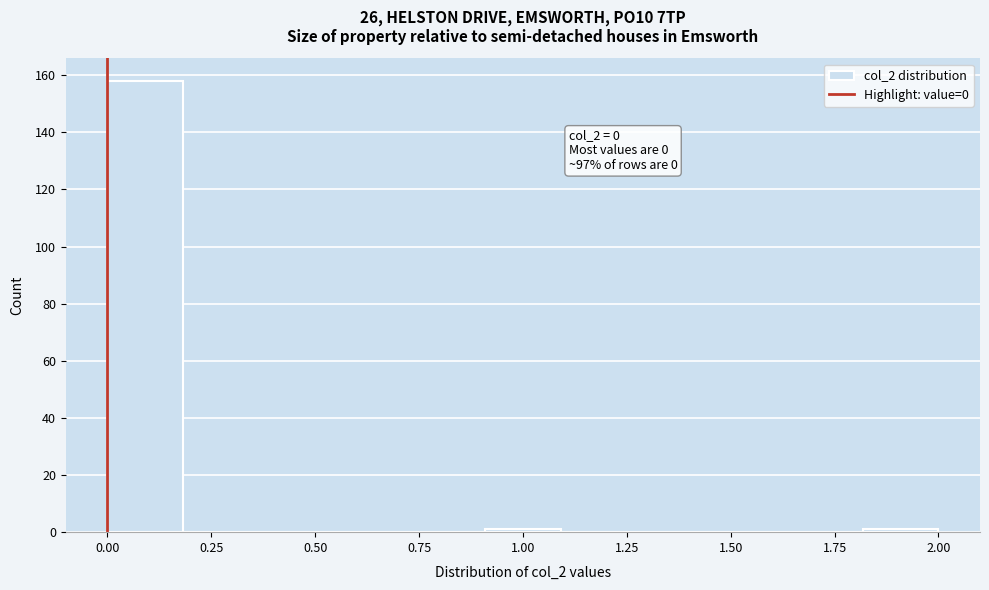

Read against the x-axis, roughly where is the centre of the tallest bar?

0.10